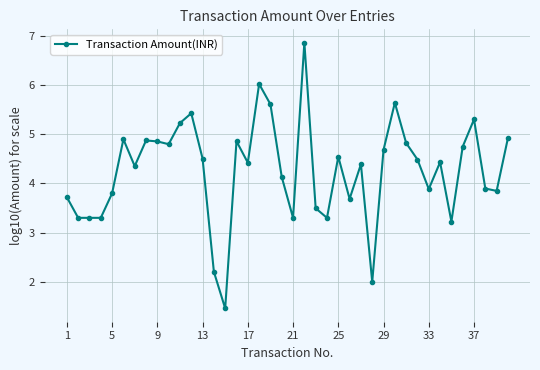

What is the smallest value displayed?

1.5